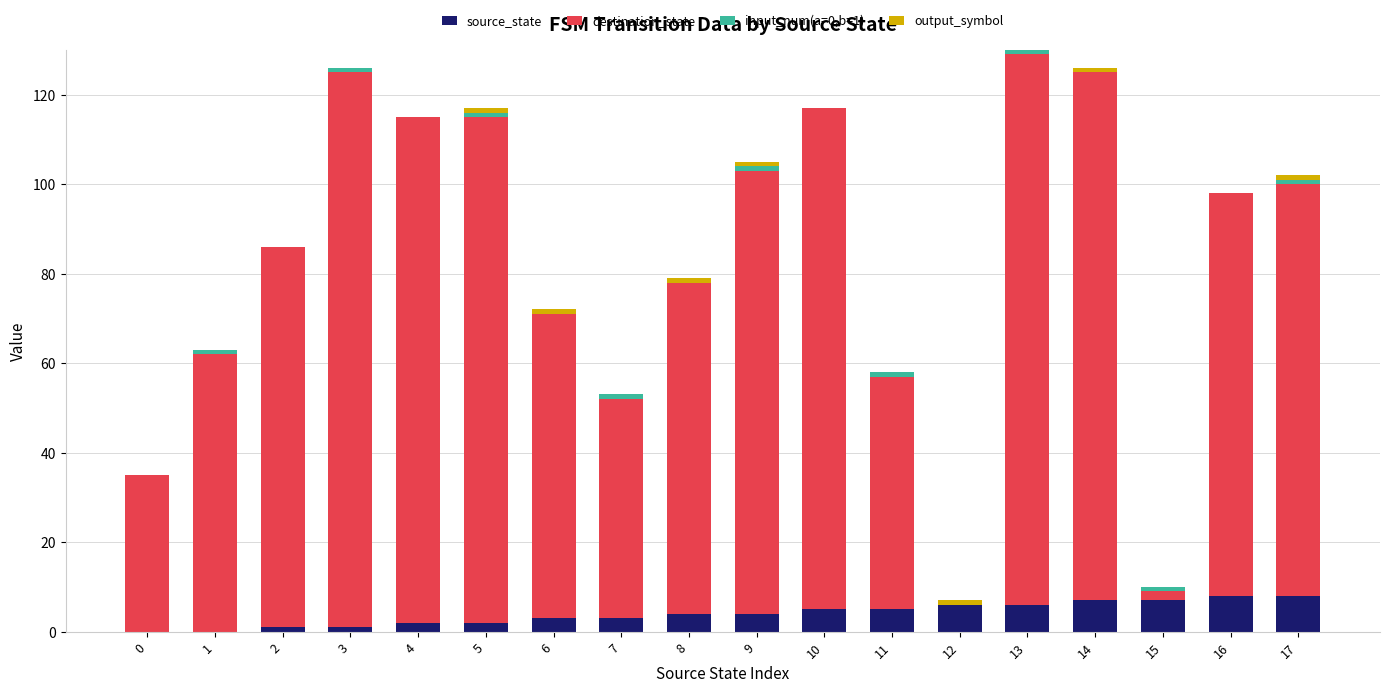

Is it true that source_state equals 1 at 15?

False